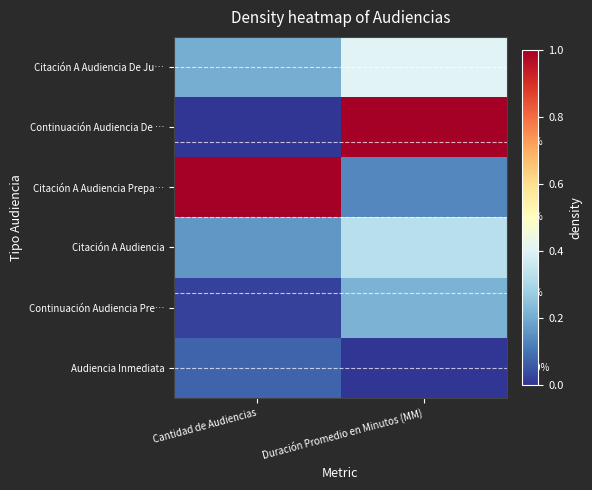

Count the Citación A Audiencia De Ju… values in the range 0 to 1.

2